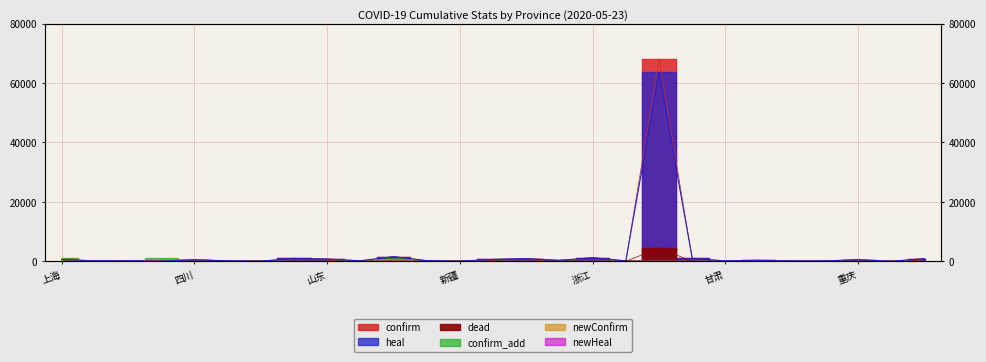

Which series has the largest range (max minus min)?

confirm